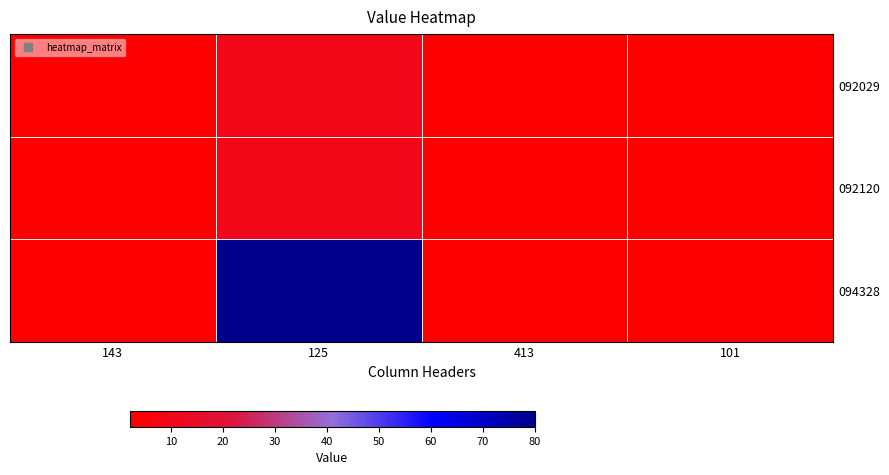

What is the difference between the highest and lowest values at 125?

70.0